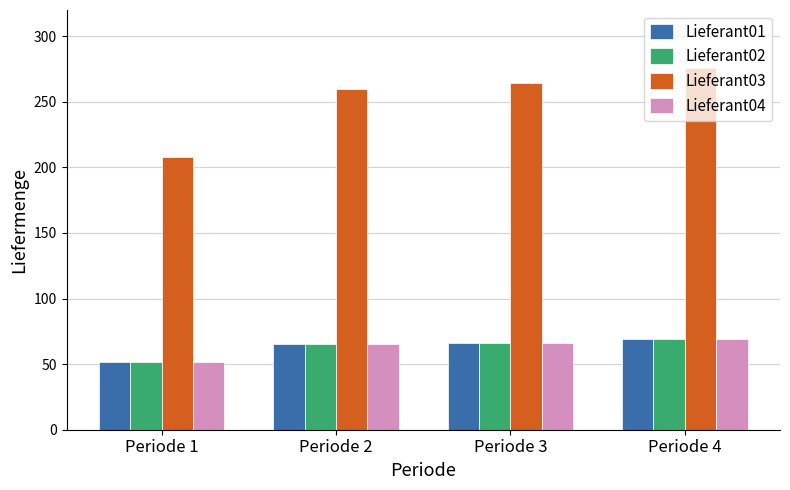

Read the Lieferant02 value at Periode 1, to the nearest 10.

50